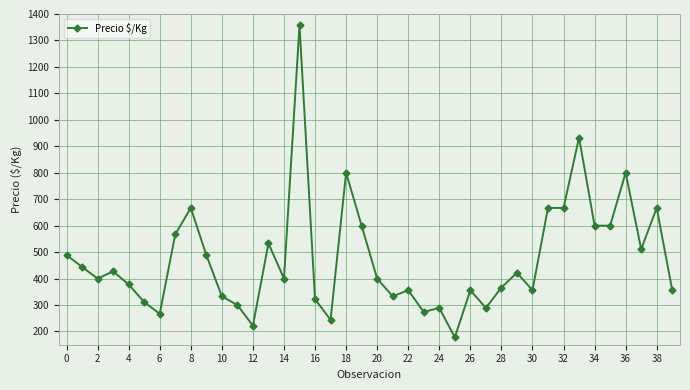

What is the difference between the maximum and second lowest values?

1135